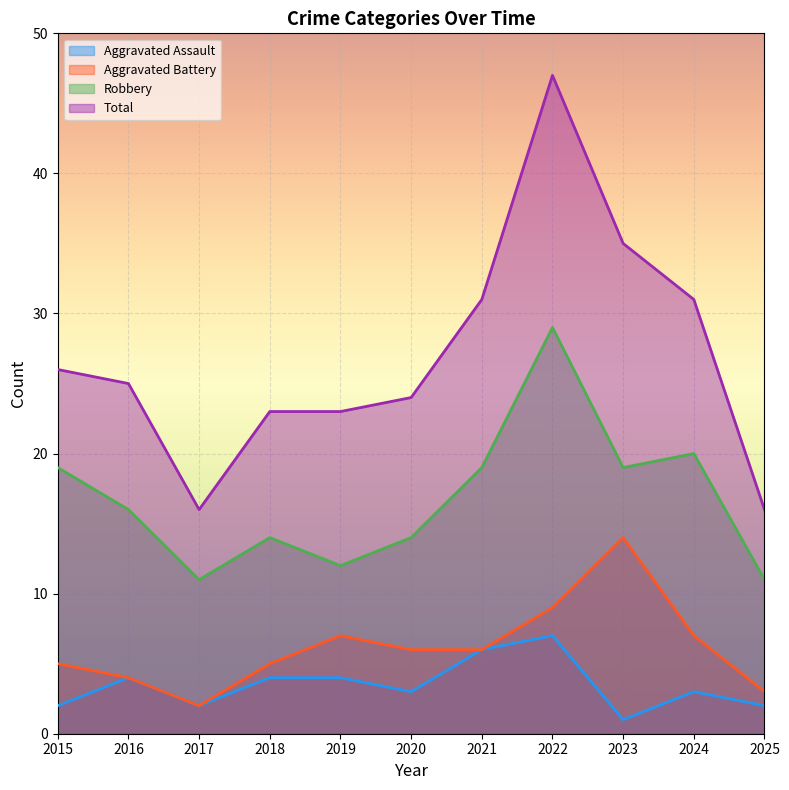

How many lines are shown in the chart?

4